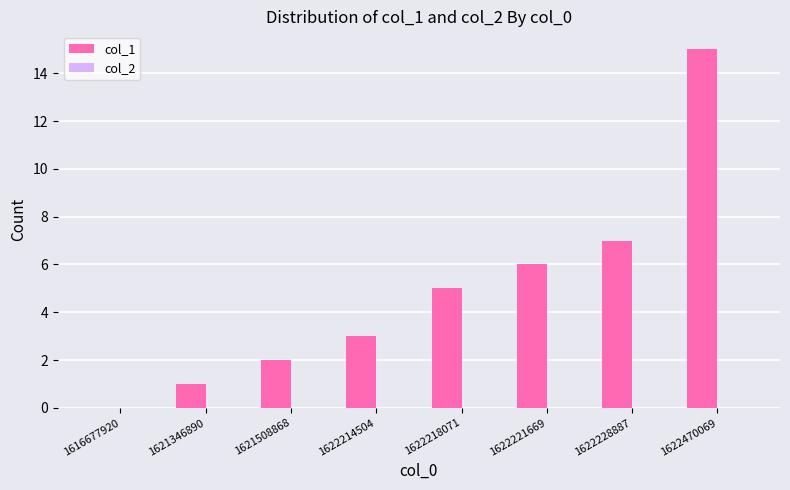

Which has a higher value, 1622470069 or 1622221669?

1622470069